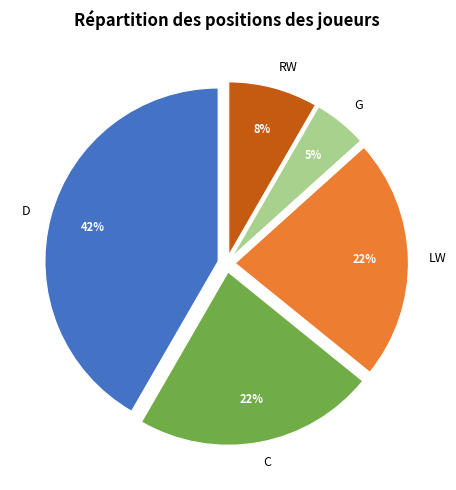

To the nearest percent, what portion does C represent?

23%